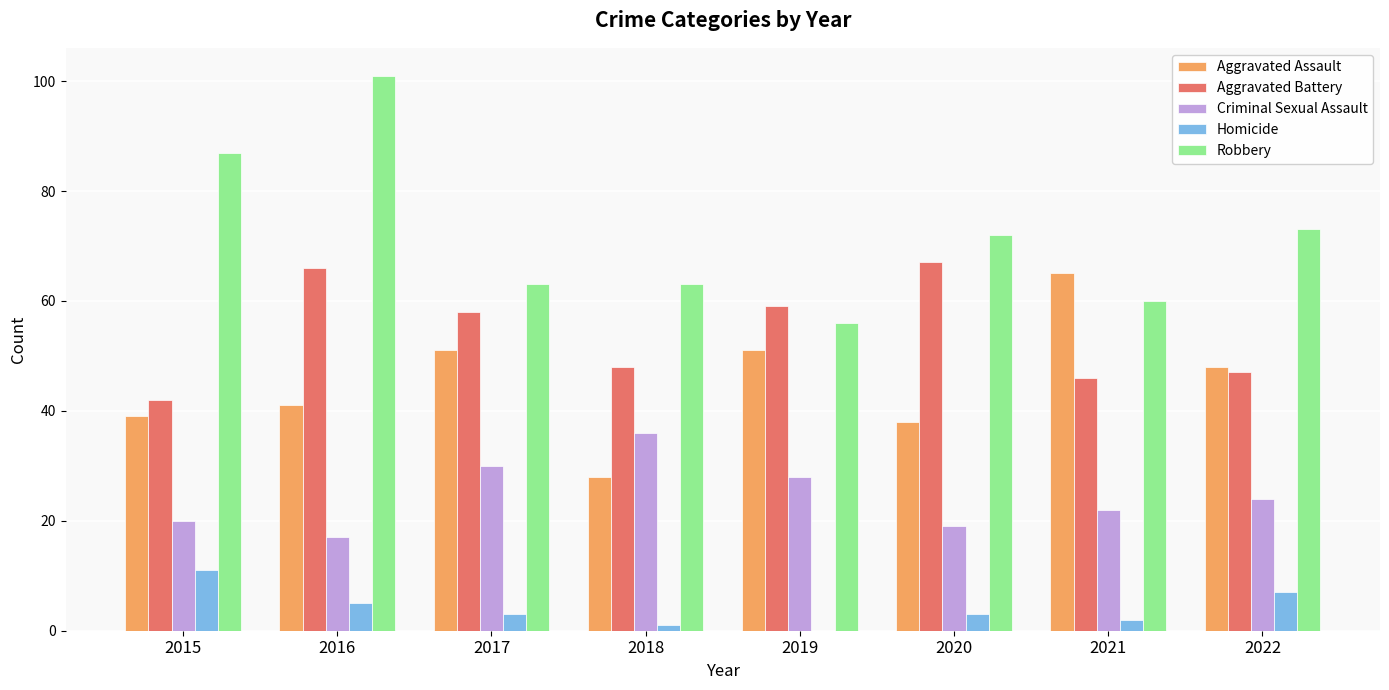

Which series changed the most between 2017 and 2018?

Aggravated Assault